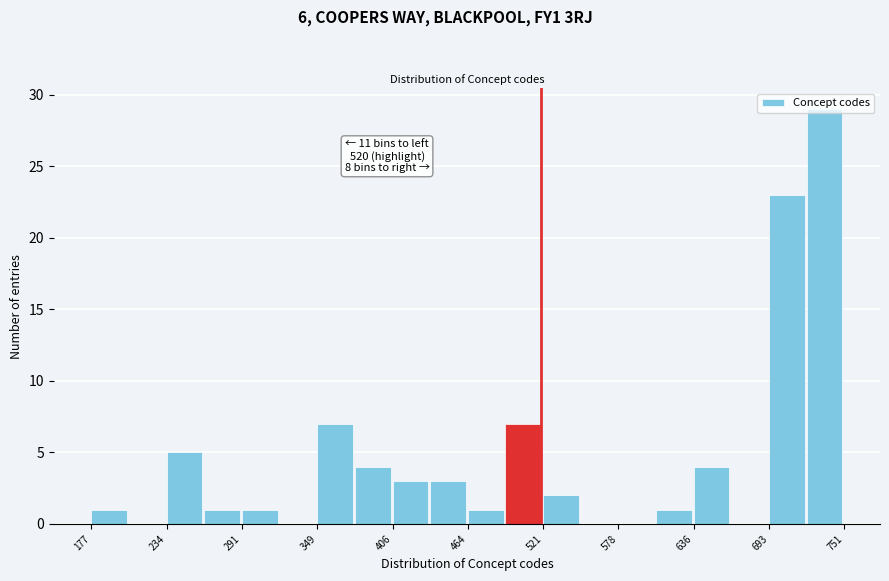

Around what value on the x-axis is the tallest bar? Give the approximate position of its centre, as read against the axis.

740